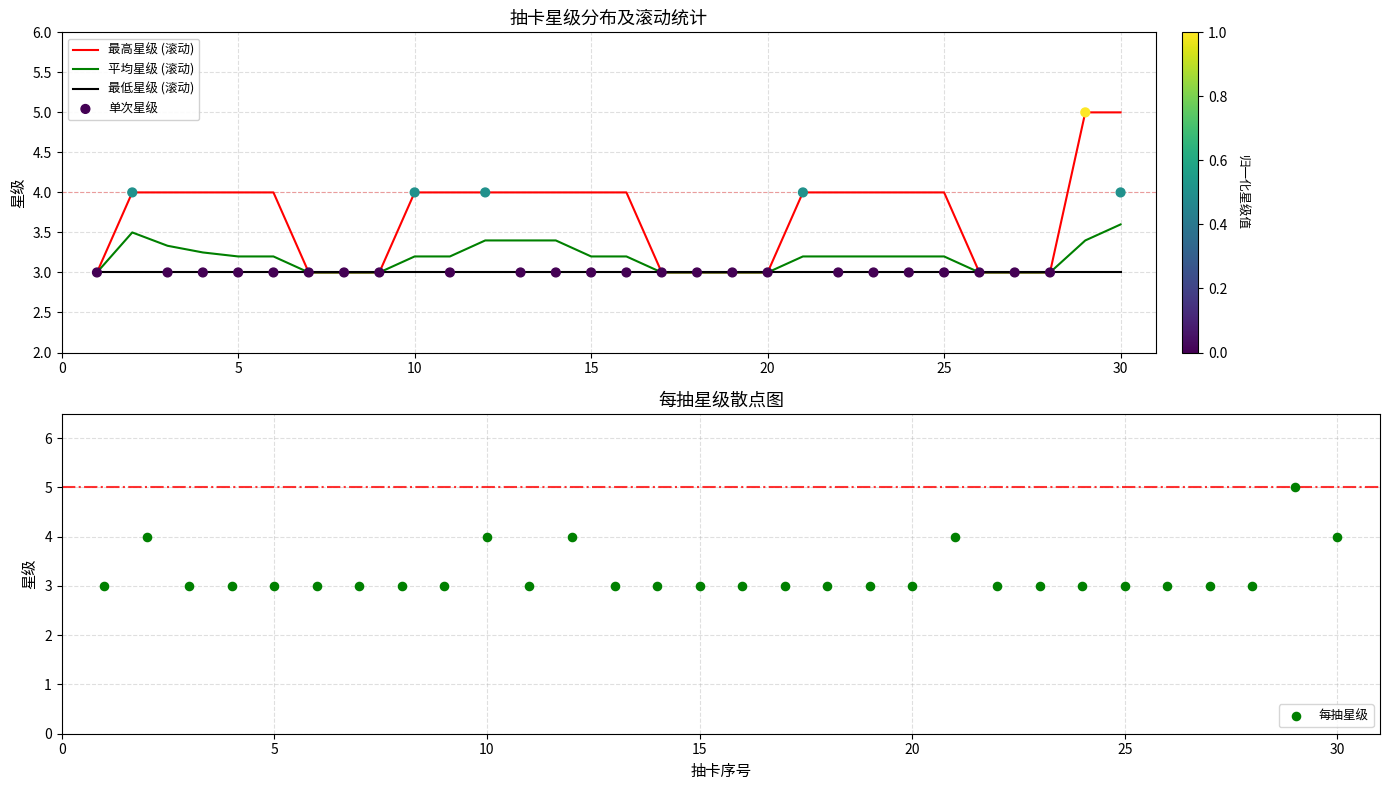

Is the value of 每抽星级 at 15 greater than the value of 单次星级 at 11?

No